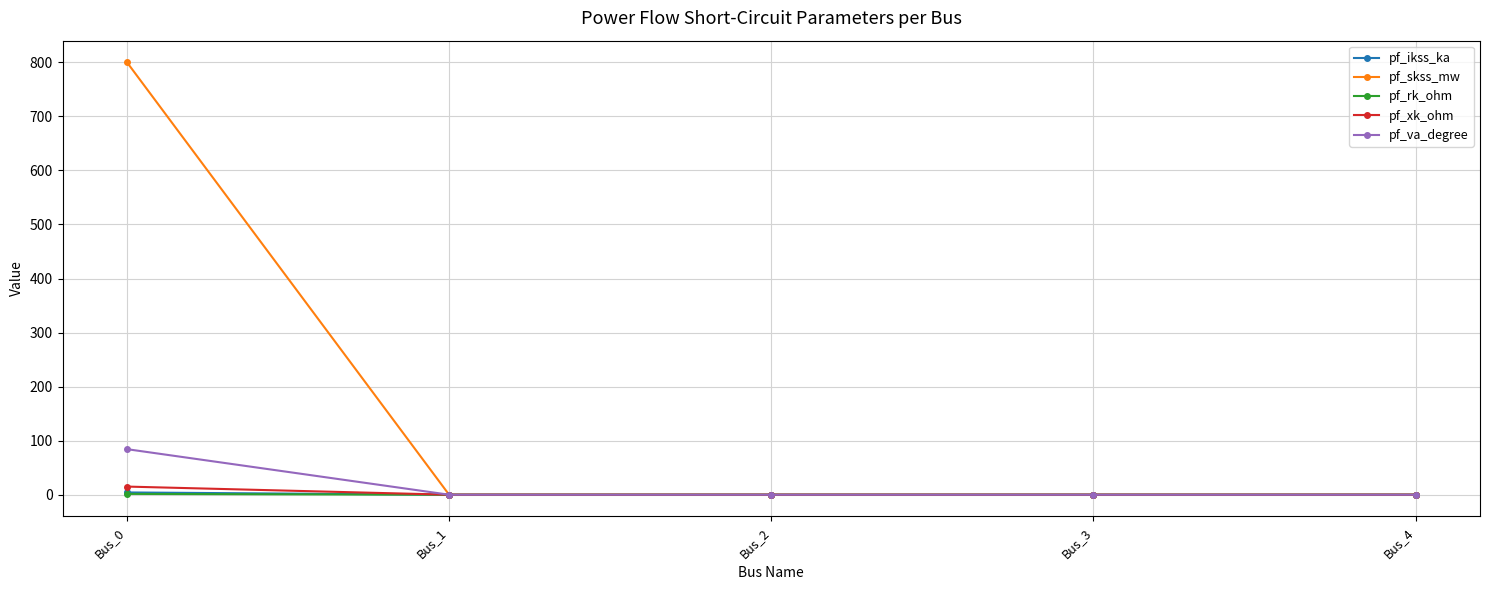

Is it true that pf_xk_ohm equals 0.0 at Bus_2?

True